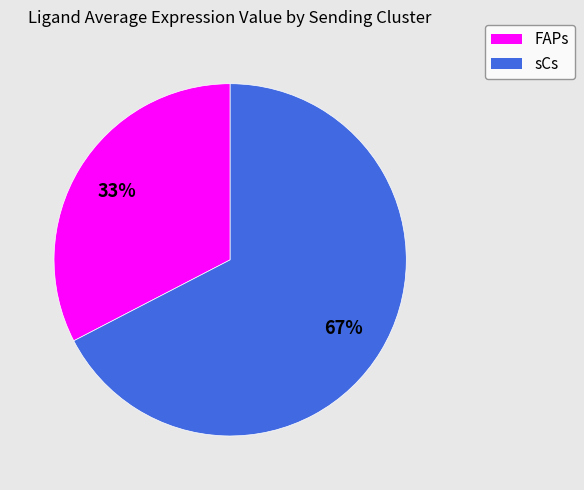

To the nearest percent, what is the combined percentage of FAPs and sCs?

100%